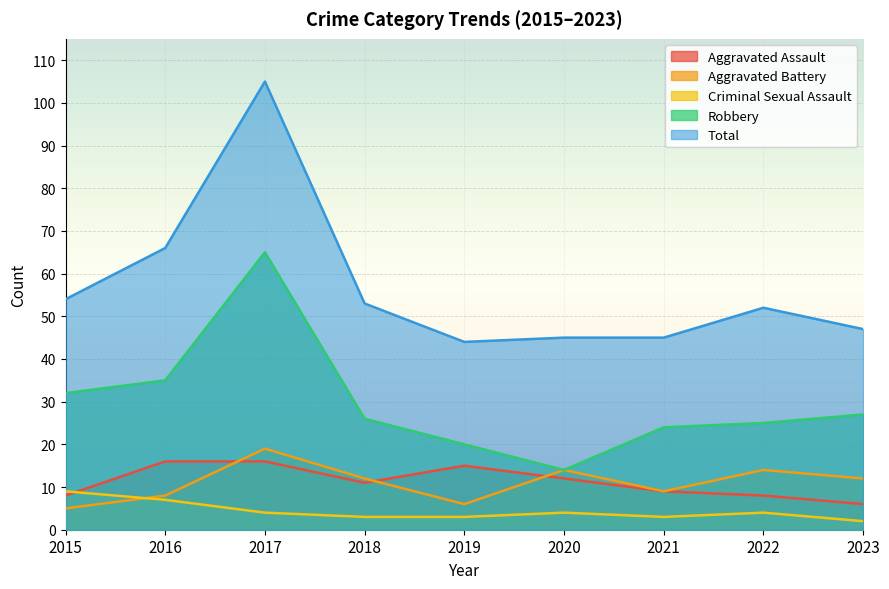

True or false: Total and Criminal Sexual Assault intersect in this chart.

False